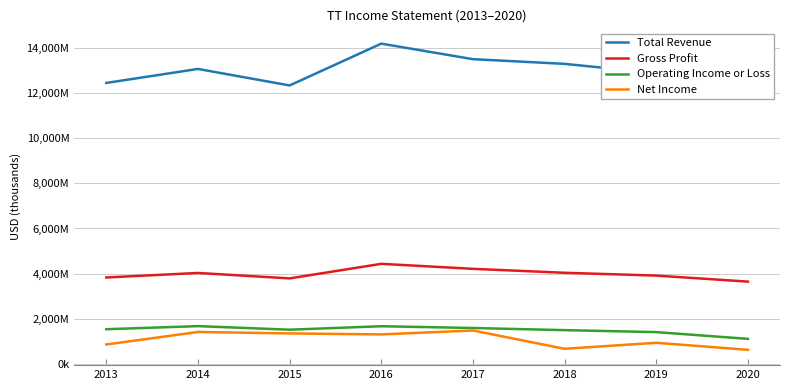

In Net Income, how many points are lower than both neighbors (excluding endpoints)?

2